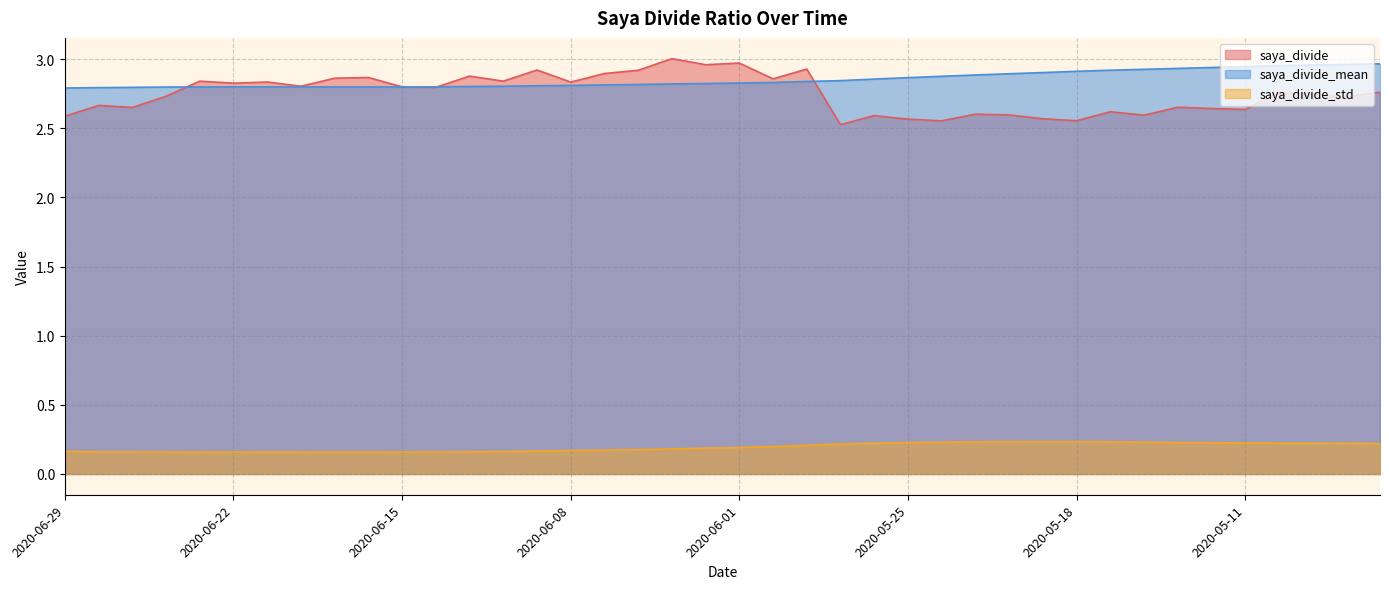

True or false: saya_divide_std and saya_divide intersect in this chart.

False